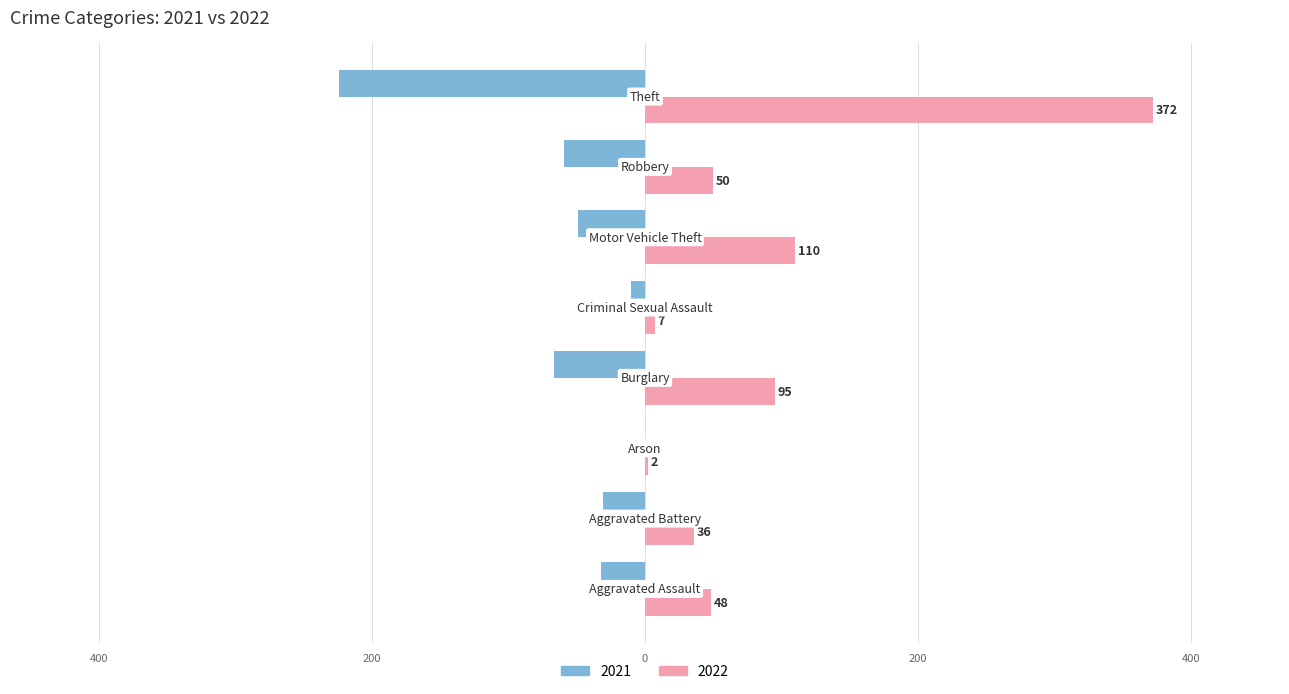

What is the difference between the second highest and second lowest values in the 2022 series?

103